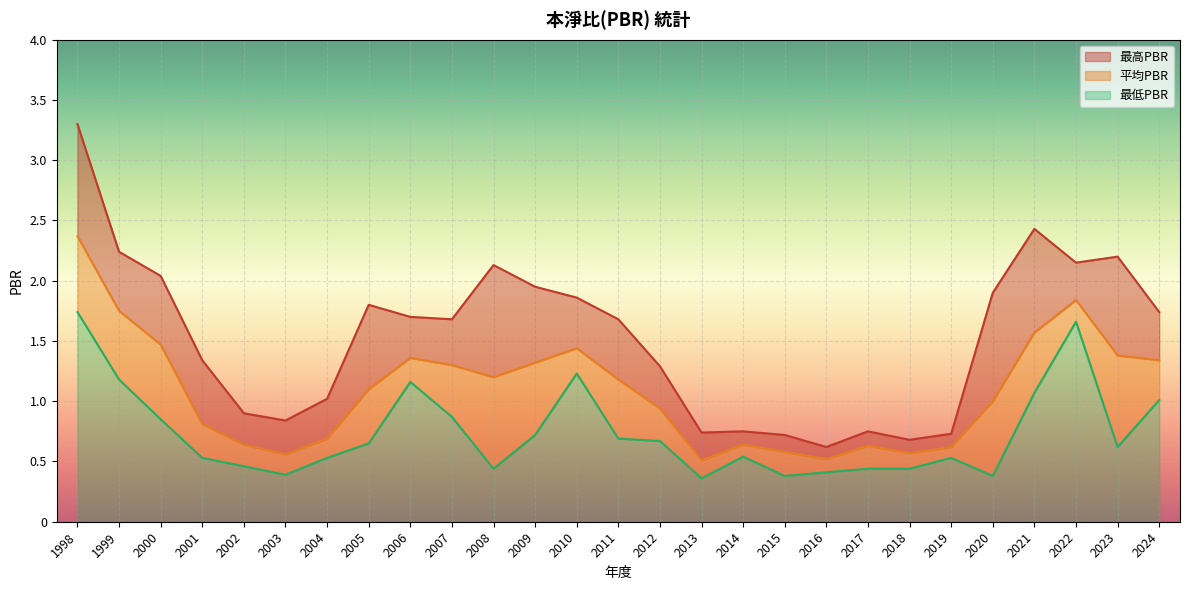

The value of 平均PBR at 2008 is 1.8. True or false?

False